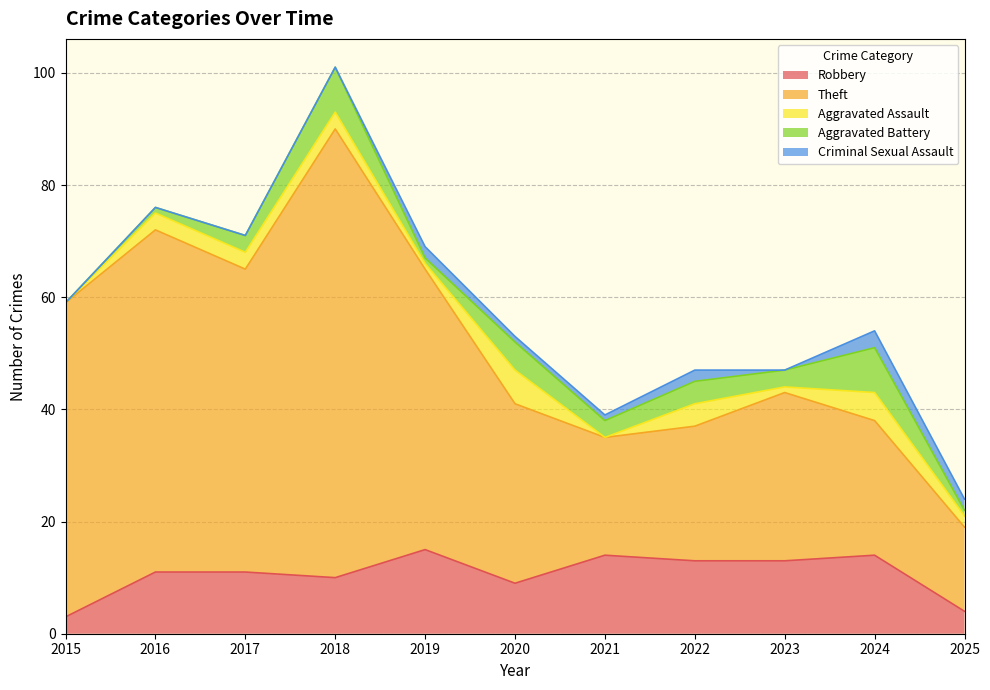

Does the chart have visible grid lines?

Yes